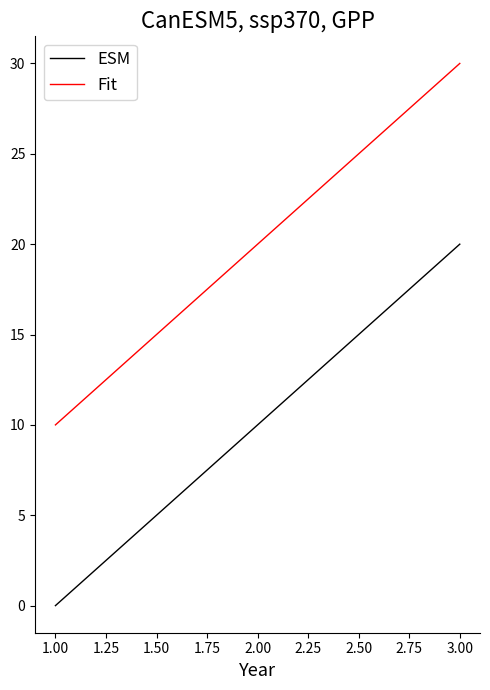

Read the Fit value at 1.00, to the nearest 10.

10